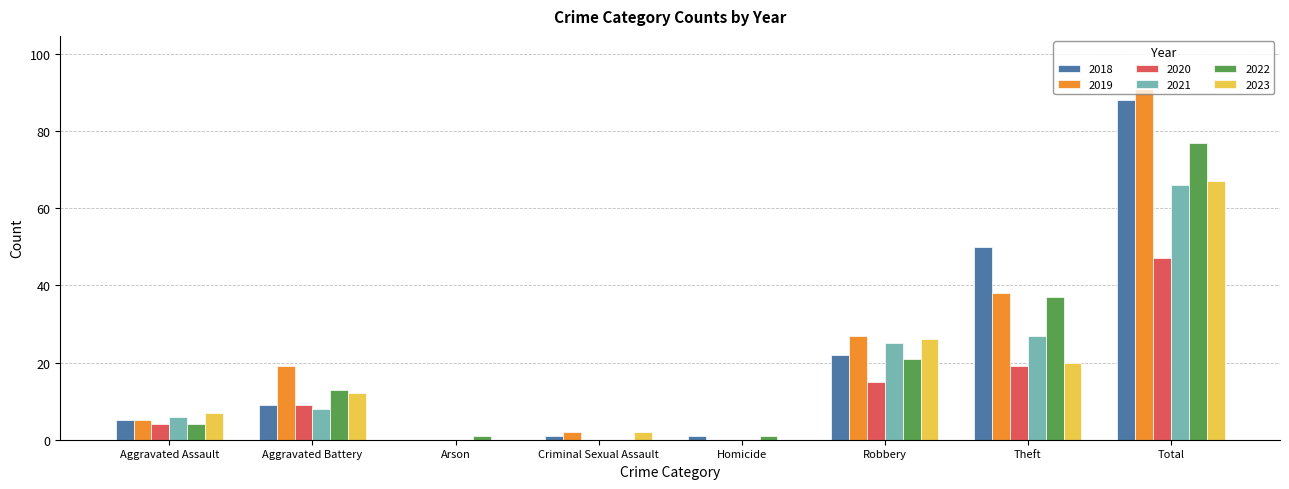

Between Robbery and Theft, which series saw the biggest shift?

2018